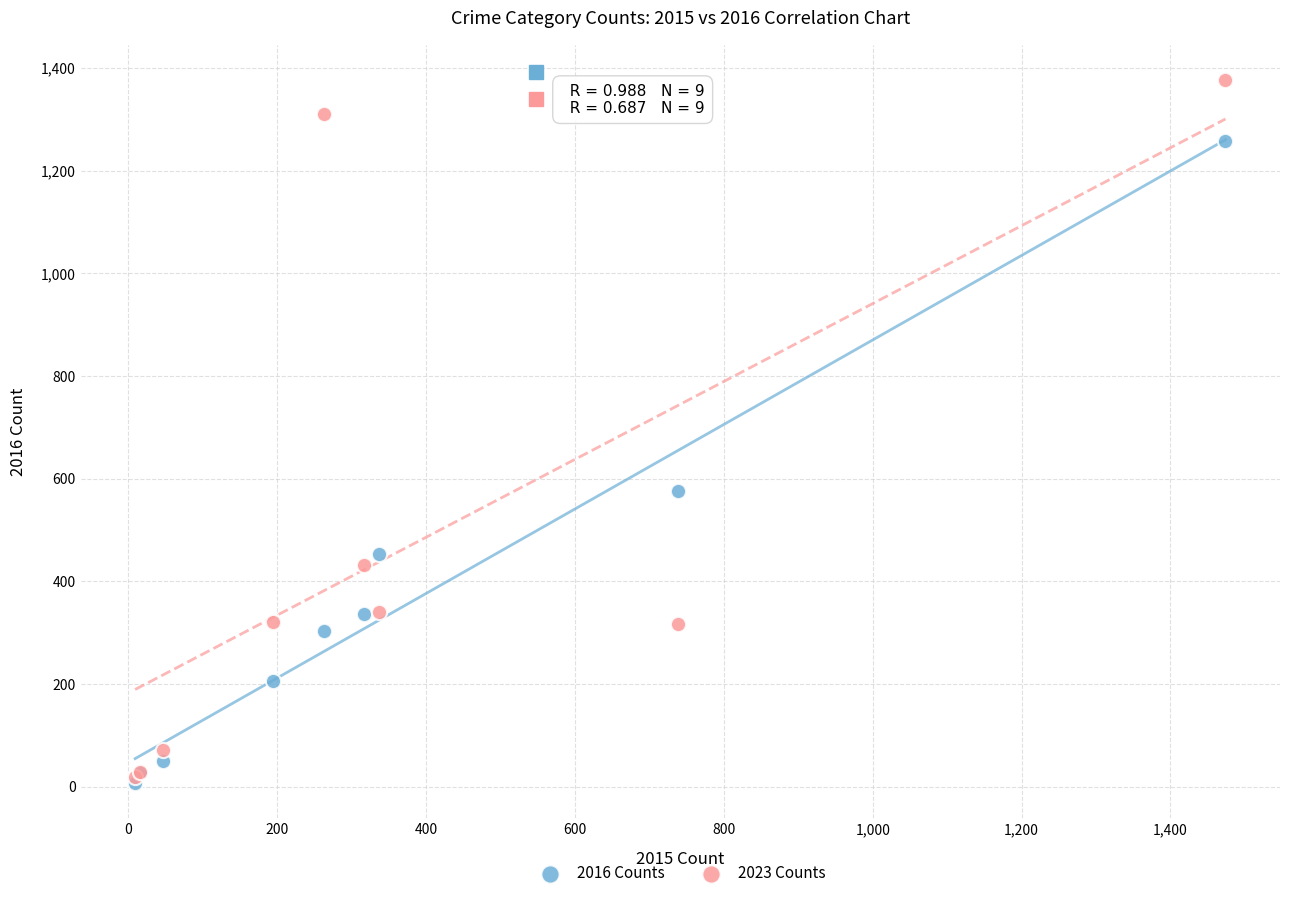

In the 2023 Counts series, what Y value is closest to 698?

432